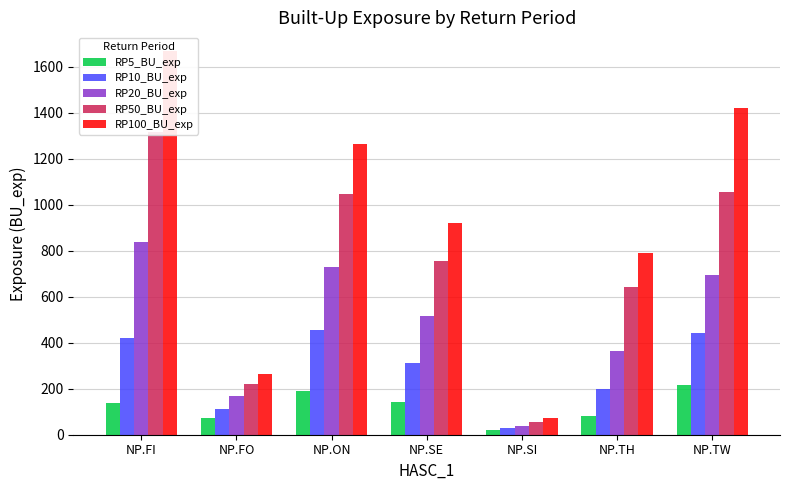

The RP10_BU_exp series shows 196.6 at NP.TH. True or false?

True